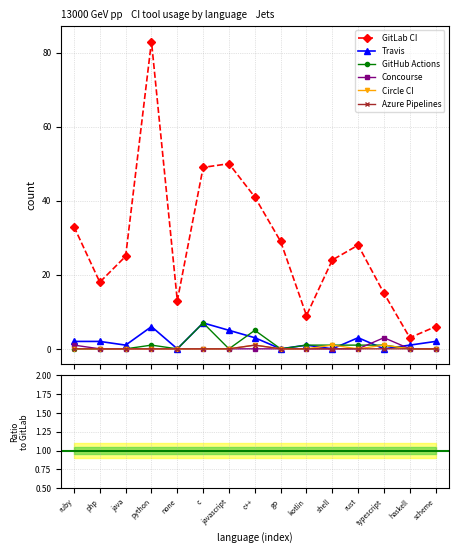

True or false: GitLab CI has more than 0 points higher than both neighbors.

True